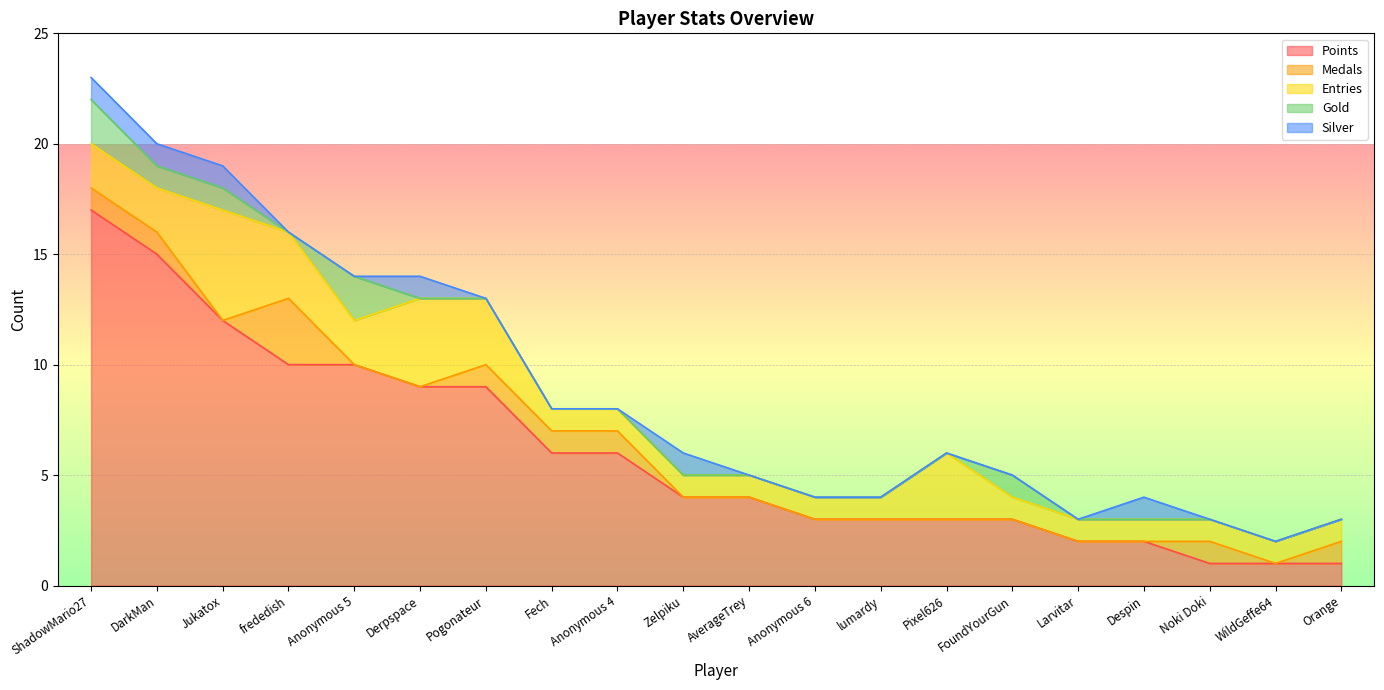

What is the difference between the maximum and minimum values in the Silver series?

1